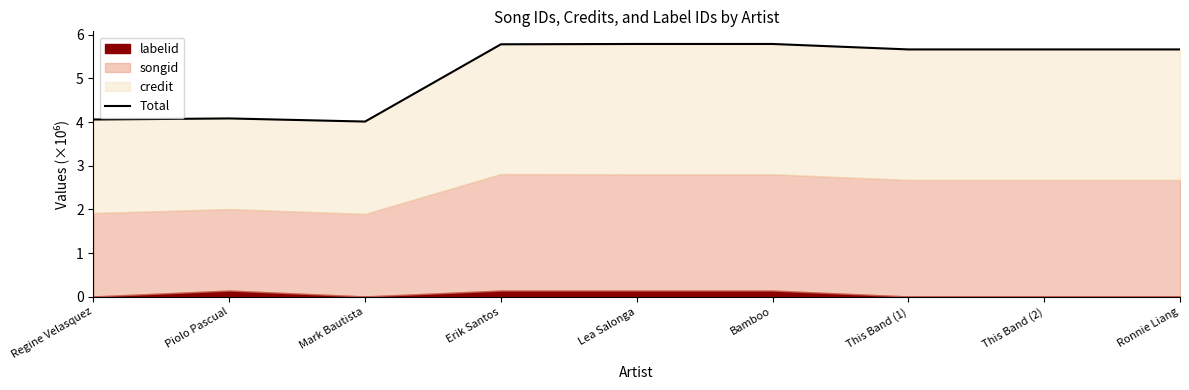

At which category does the data reach its first local peak?

Piolo Pascual